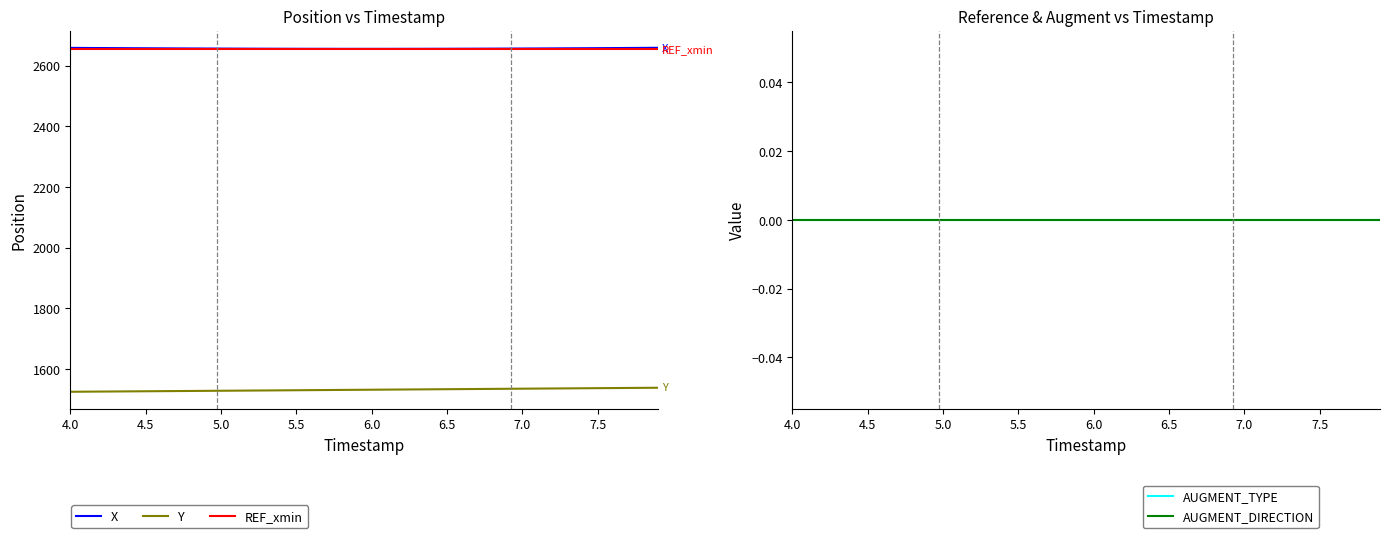

Which series has the widest spread of values?

Y